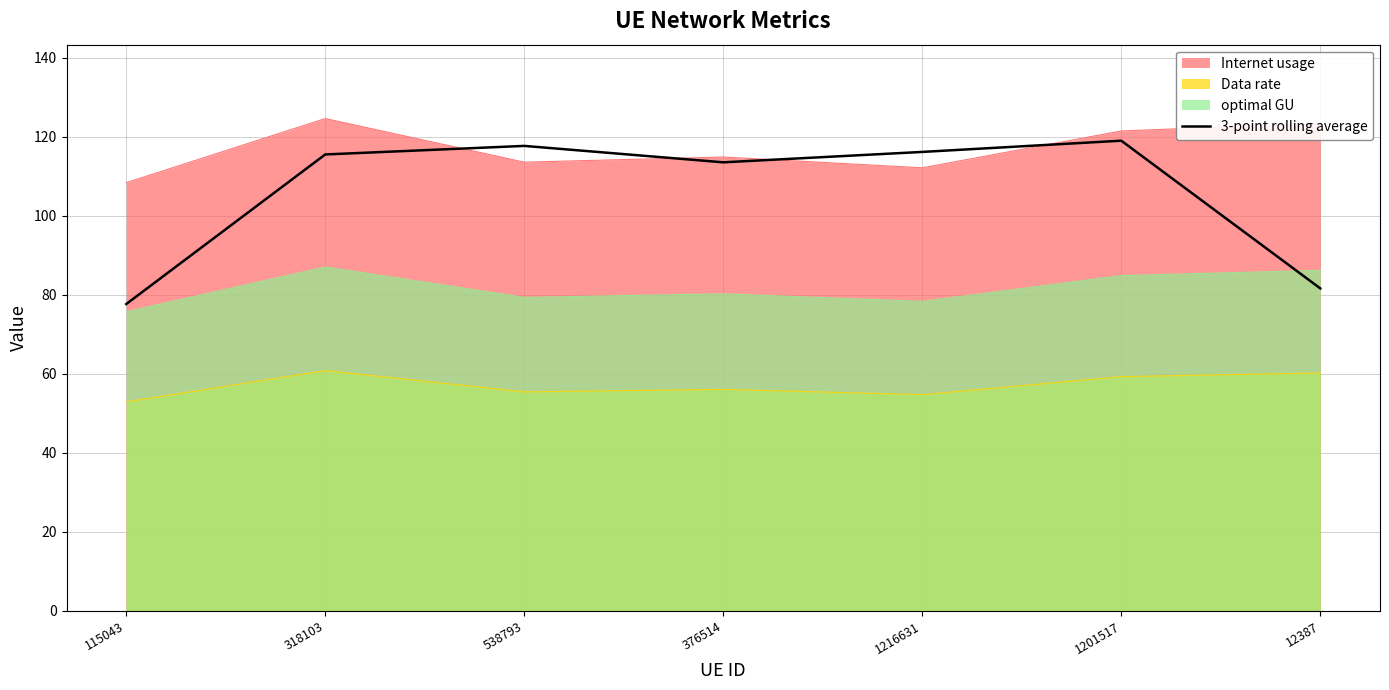

The value at 1201517 is 119.0. True or false?

True